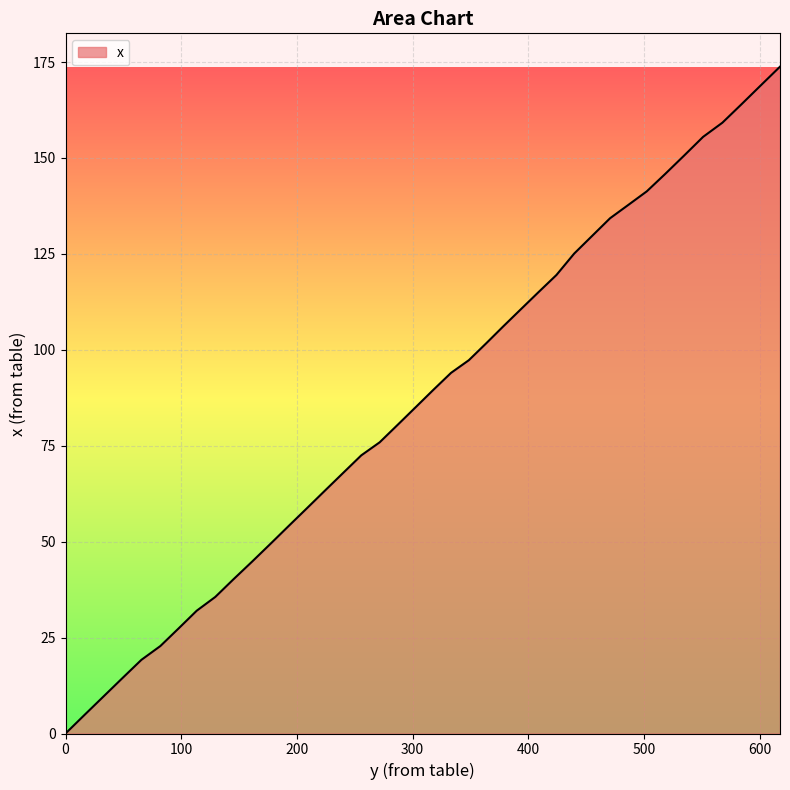

What is the maximum value shown in the chart?

173.8